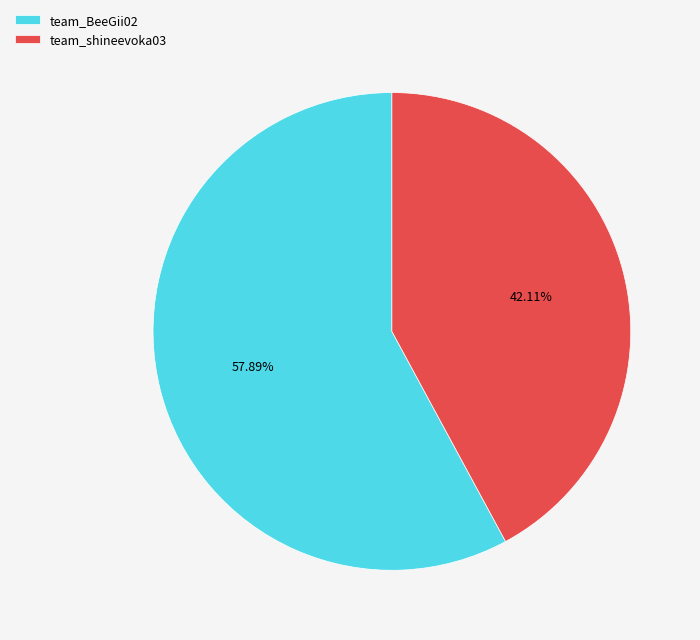

What percentage is the team_shineevoka03 slice, to the nearest percent?

42%